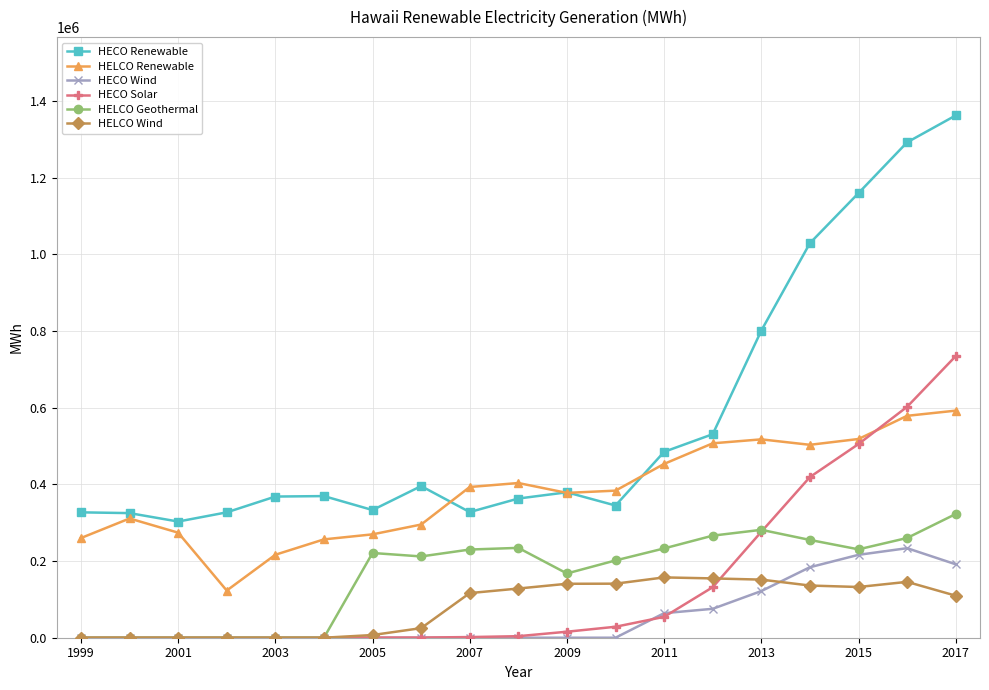

What is the value of the HELCO Renewable point at the 19th from the left?

592251